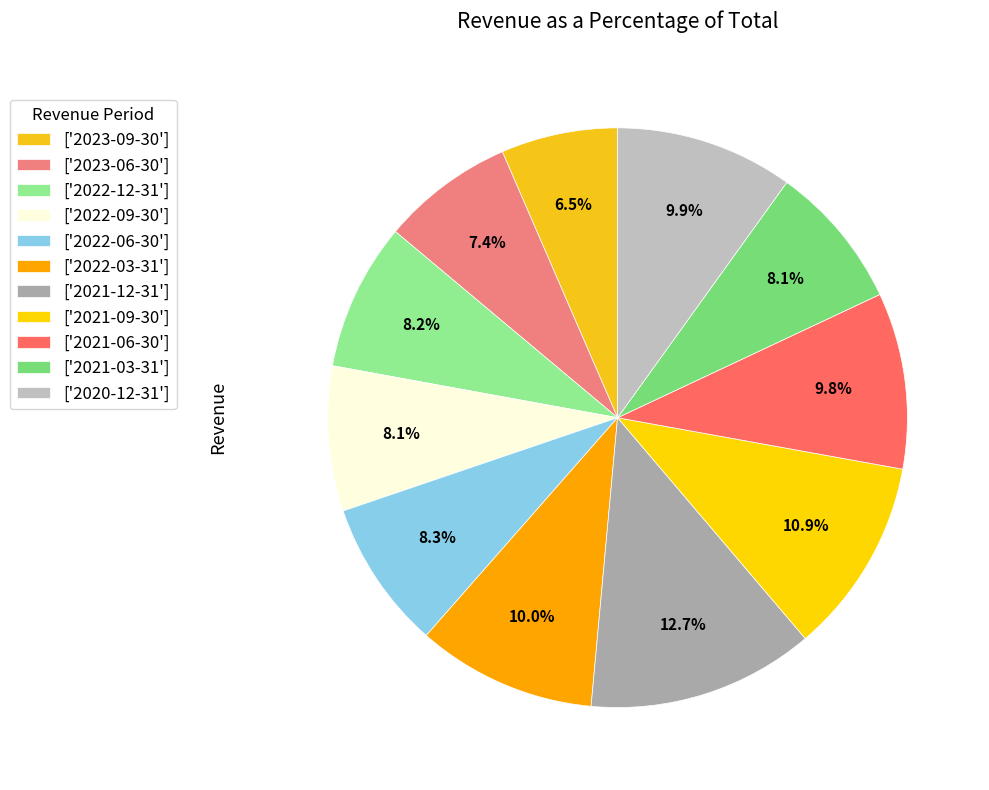

What is the smallest slice in the pie chart?

['2023-09-30']